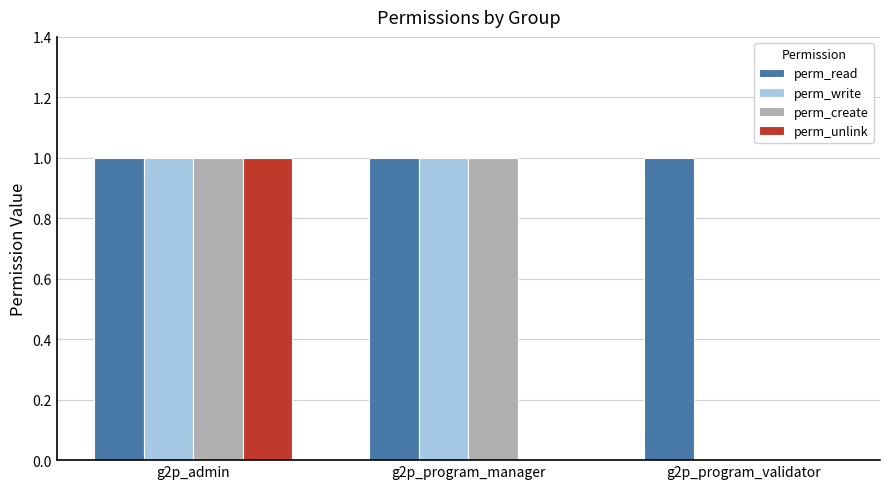

What is the total value across all series at g2p_admin?

4